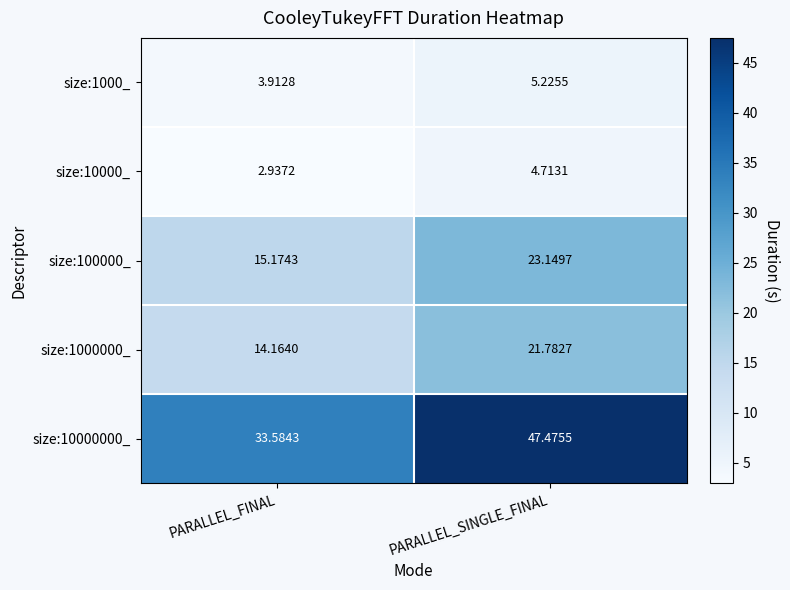

Which label corresponds to the largest value in the chart?

PARALLEL_SINGLE_FINAL